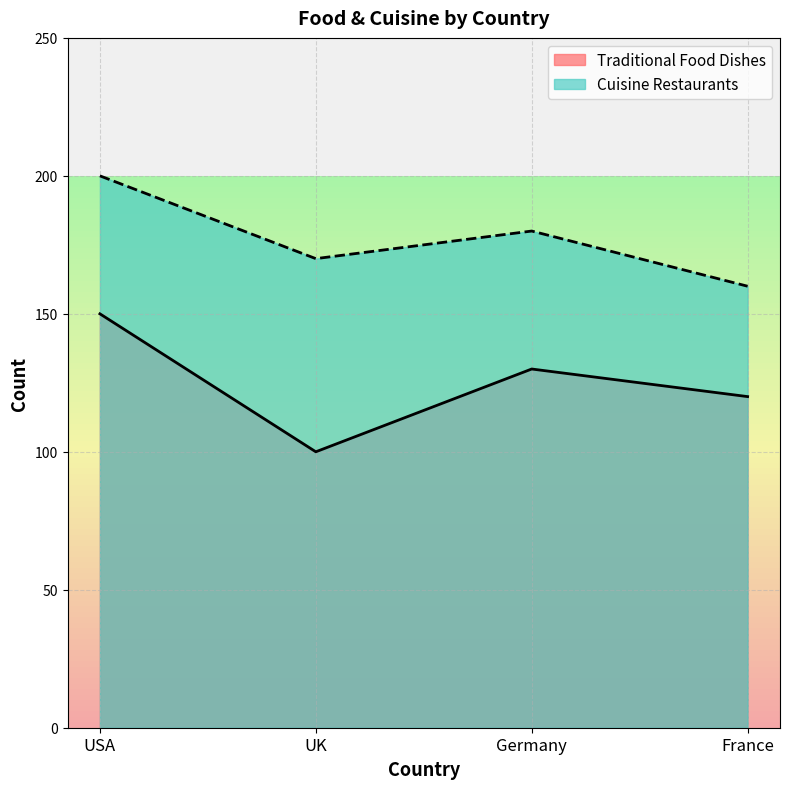

What is the highest value of the Traditional Food Dishes series?

150